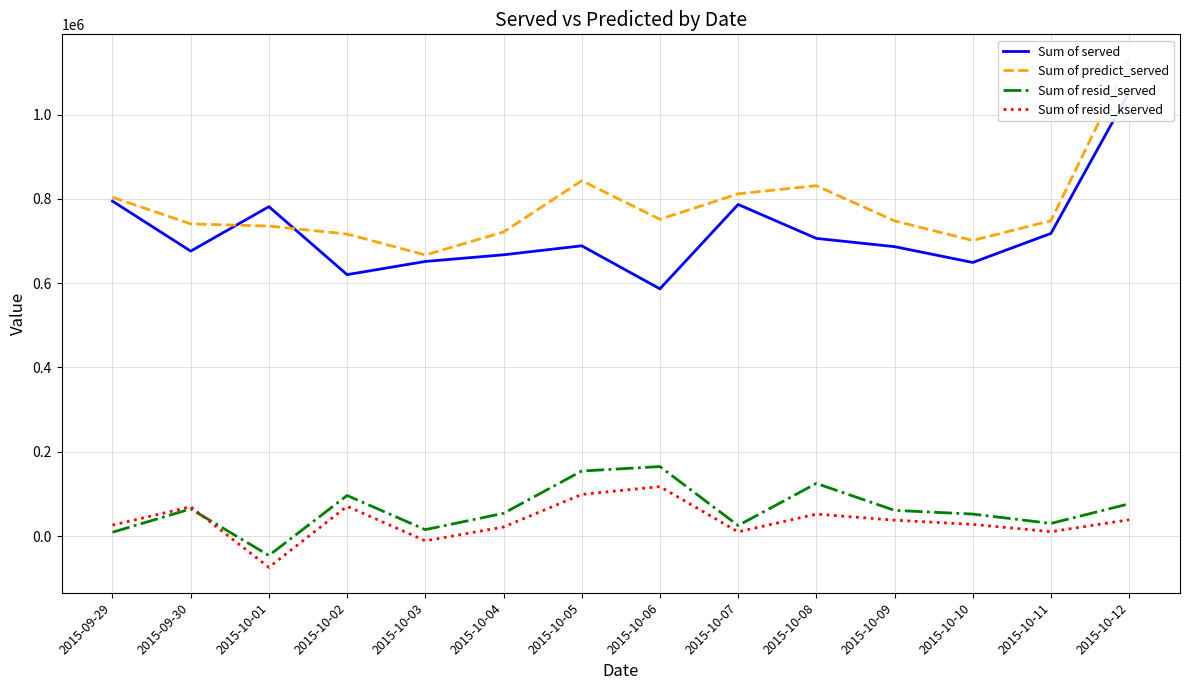

True or false: Sum of resid_served and Sum of resid_kserved intersect in this chart.

True